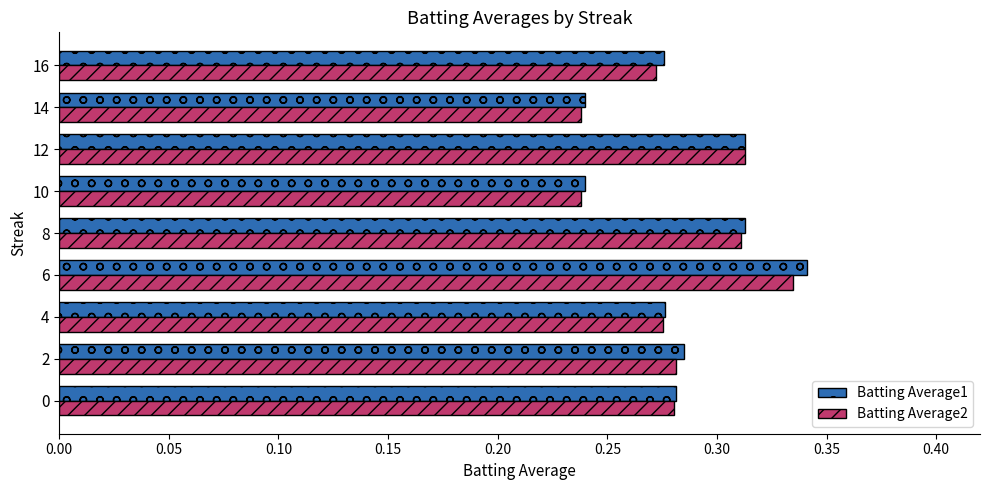

What are all the series names shown in the legend?

Batting Average1, Batting Average2